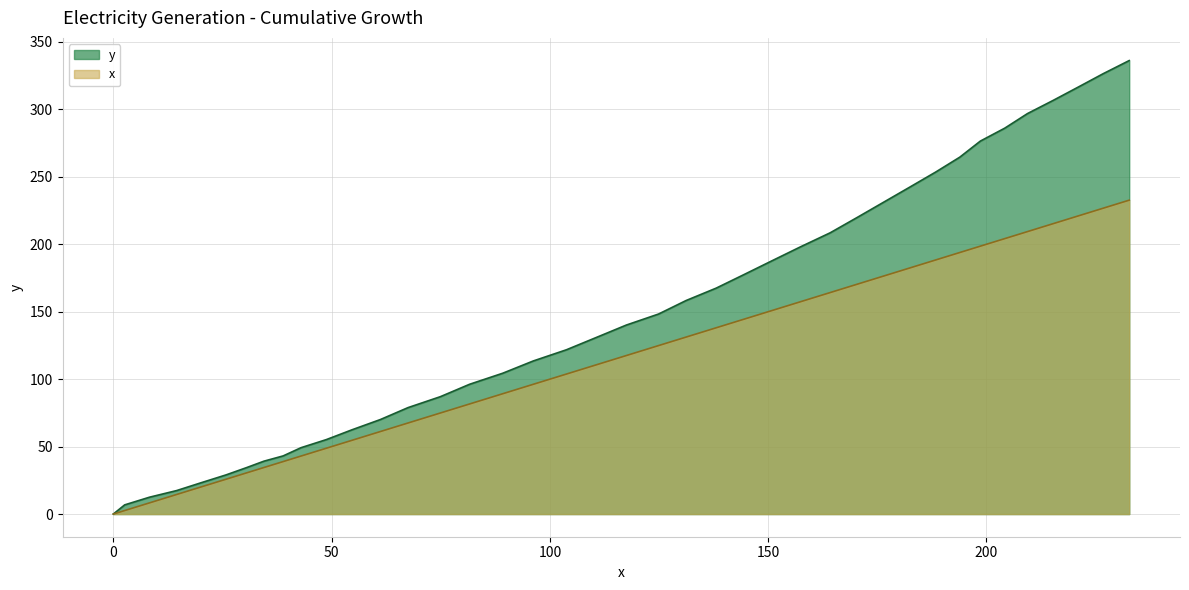

What is the value of the 7th point from the left?

30.5